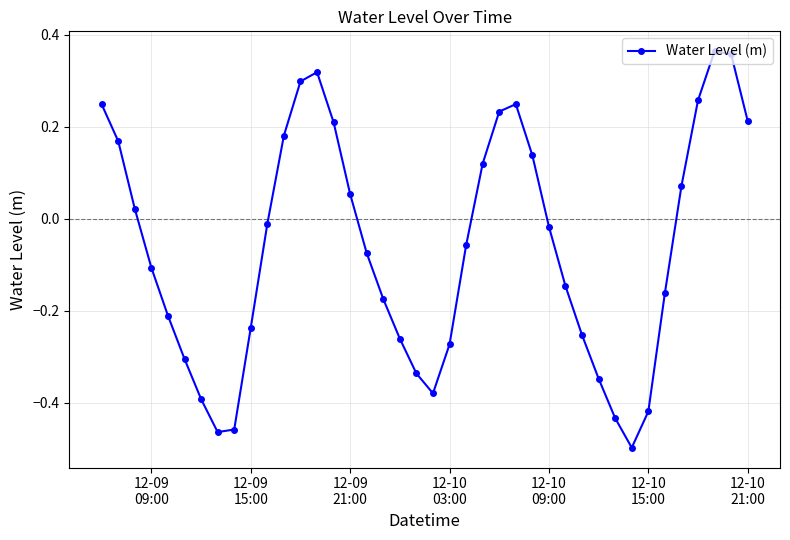

What is the difference between the maximum and minimum values?

0.9